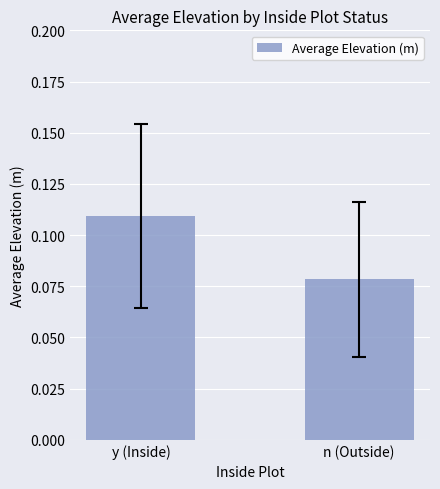

Rank the categories by value from lowest to highest.

n (Outside), y (Inside)